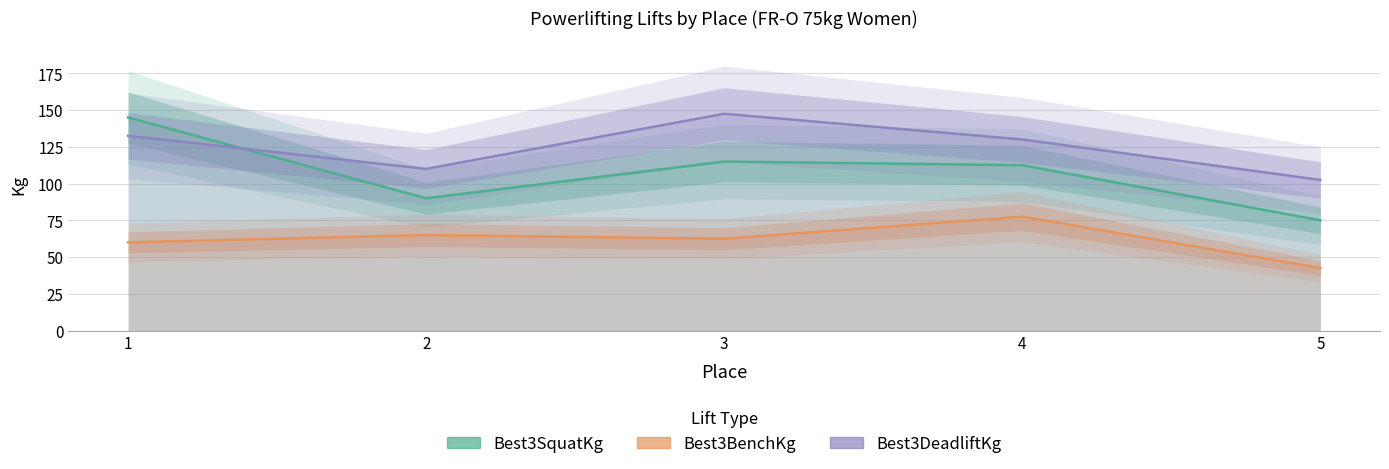

Is it true that Best3SquatKg equals 145.0 at 1?

True